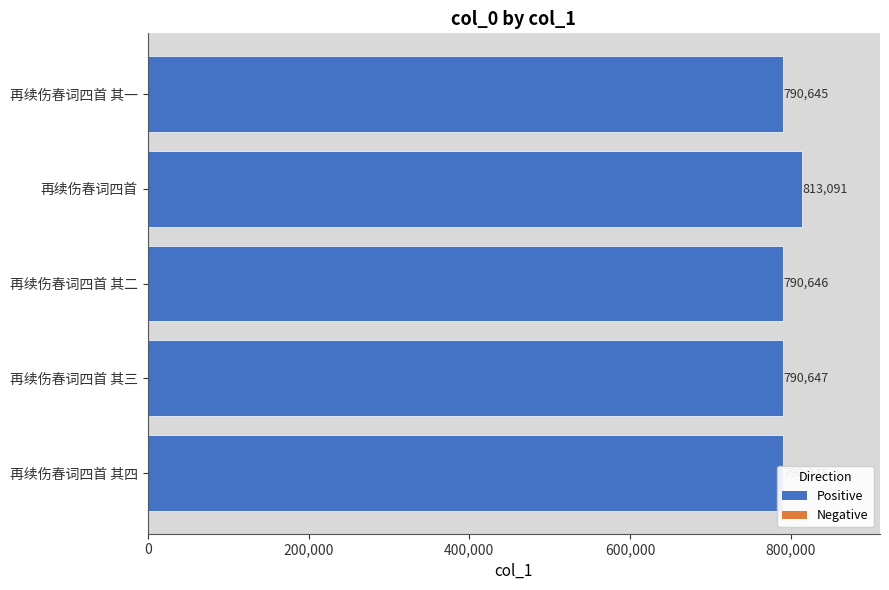

Rank the categories by value from highest to lowest.

再续伤春词四首, 再续伤春词四首 其四, 再续伤春词四首 其三, 再续伤春词四首 其二, 再续伤春词四首 其一